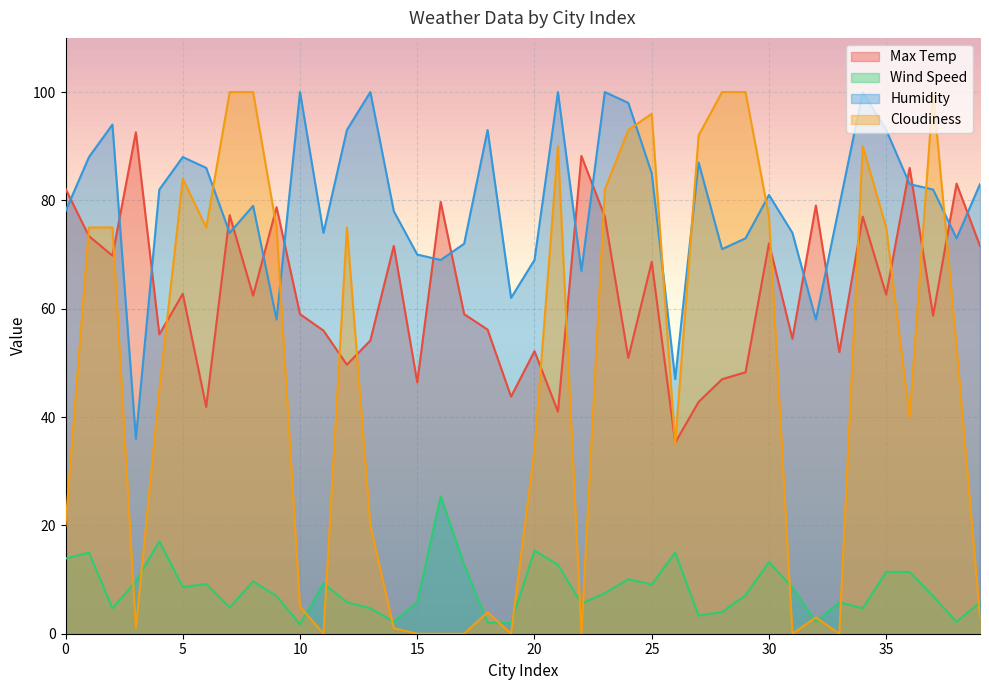

How many interior local valleys does the Humidity series have?

11